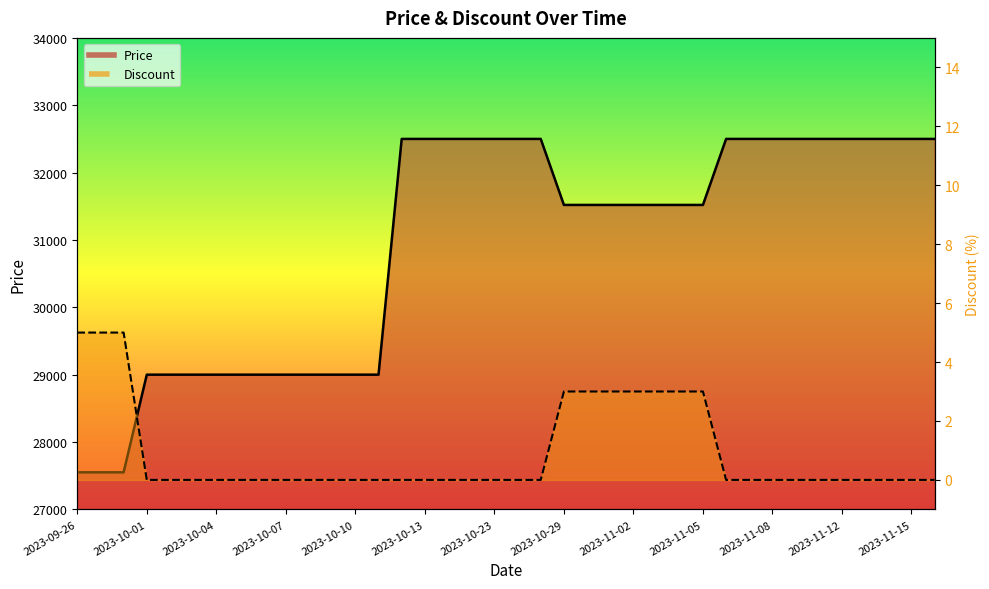

Is it true that Price equals 32500 at 2023-11-13?

True